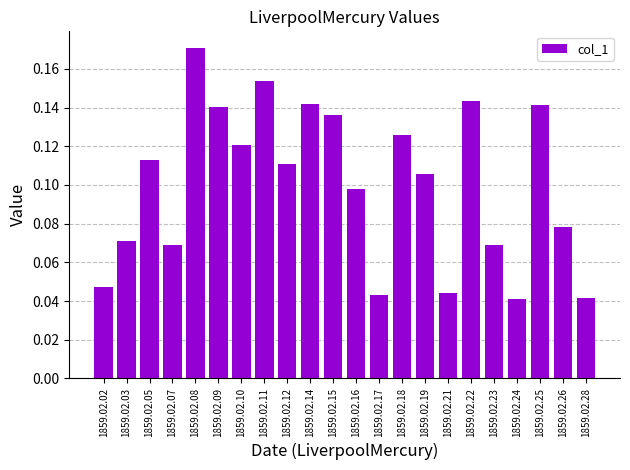

Which label corresponds to the largest value in the chart?

1859.02.08